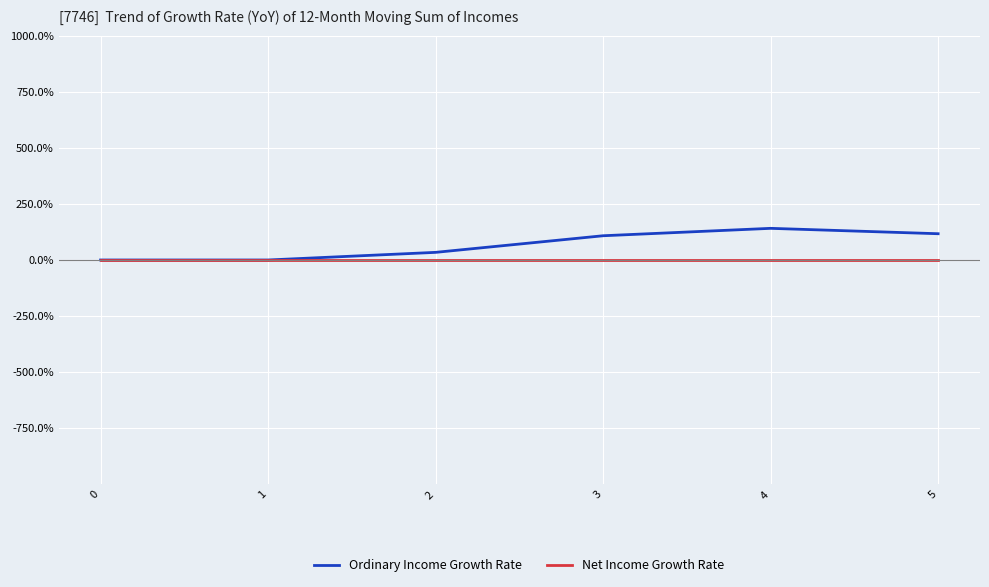

Which category has the highest value across all series?

4